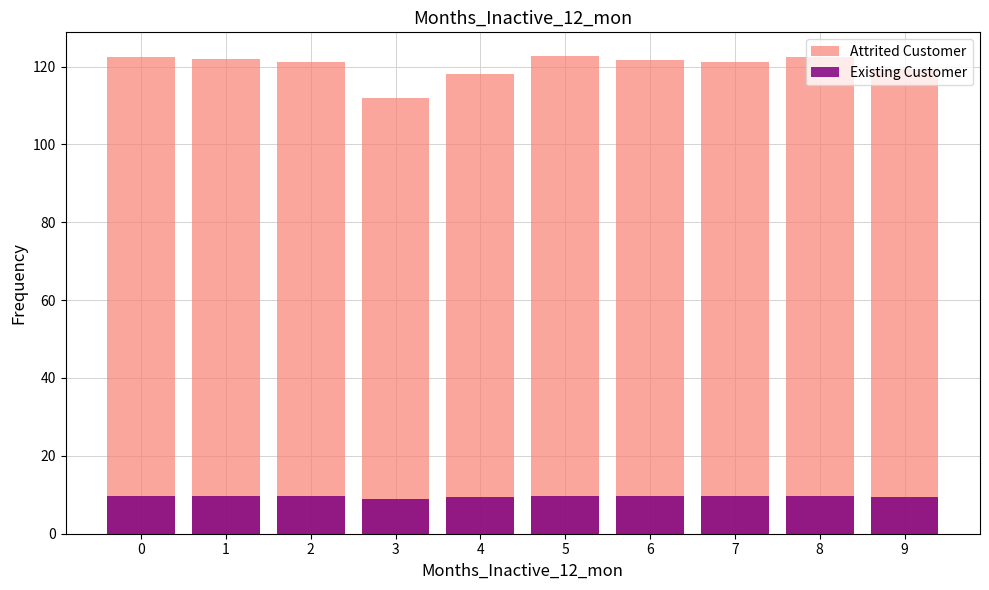

Which category has the highest value in the Existing Customer series?

5